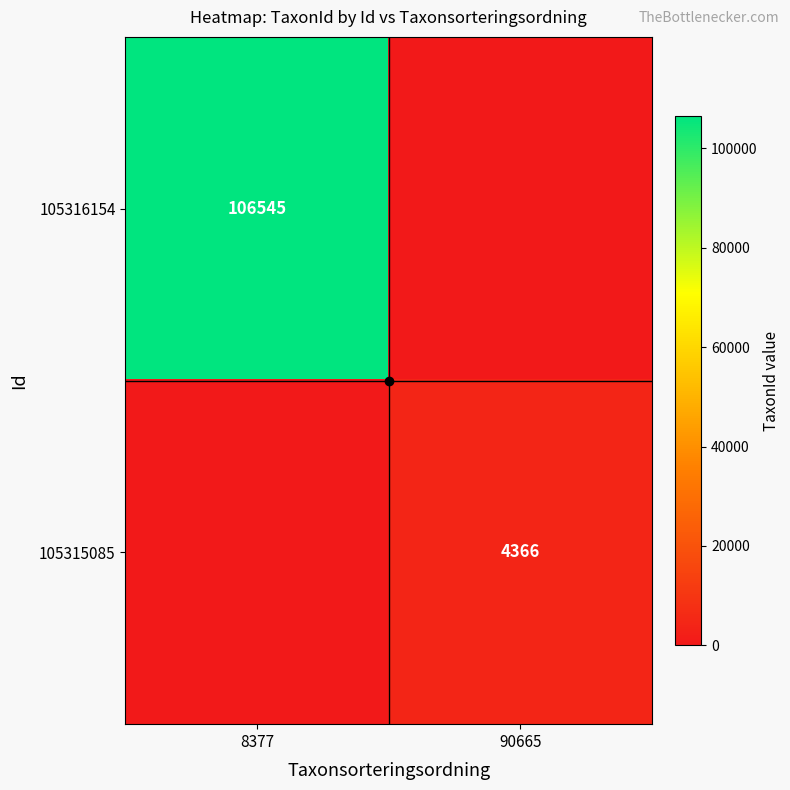

True or false: 105316154 has a value of 106545 at 8377.

True